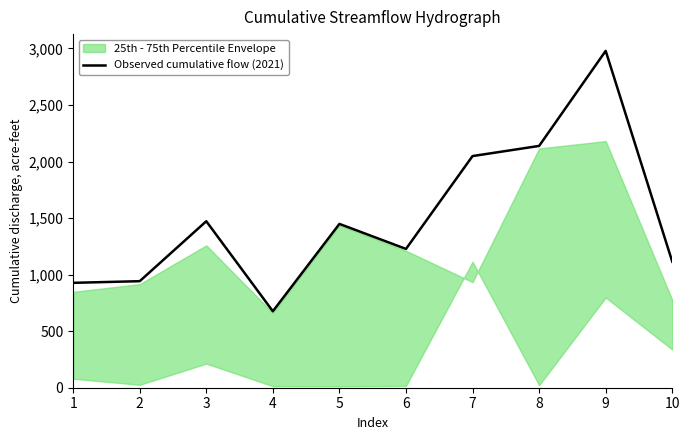

Reading right to left, transcribe all the data shown in this chart.

1114.9	2978.6	2138.2	2048.5	1227.4	1448.5	676.0	1472.1	942.1	927.5